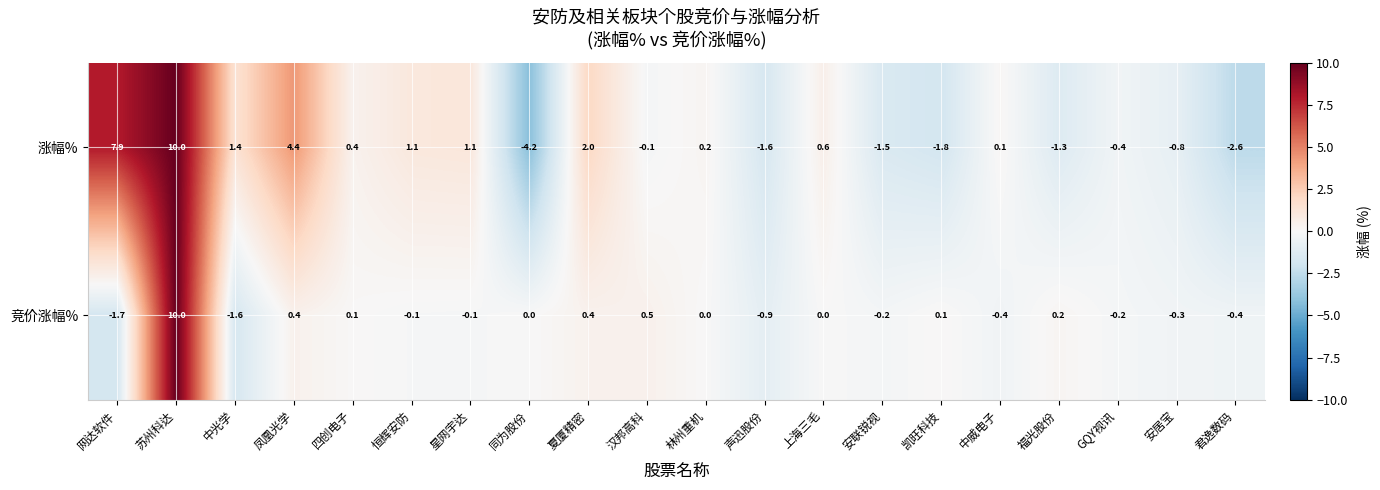

The value of 涨幅% at 四创电子 is 0.4. True or false?

True